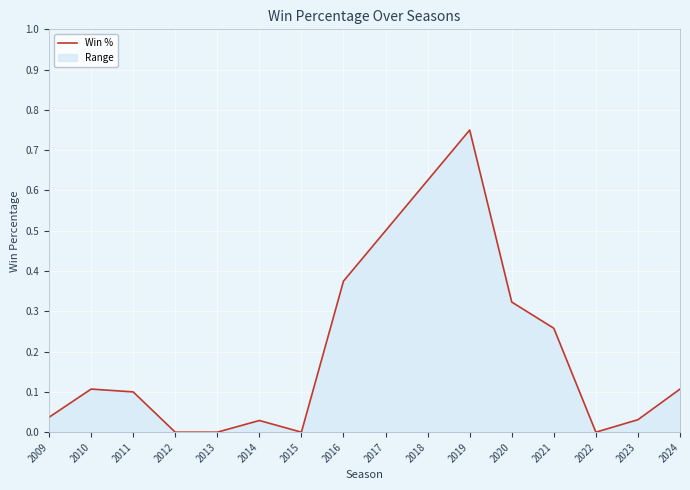

True or false: there are more than 0 points higher than both neighbors.

True